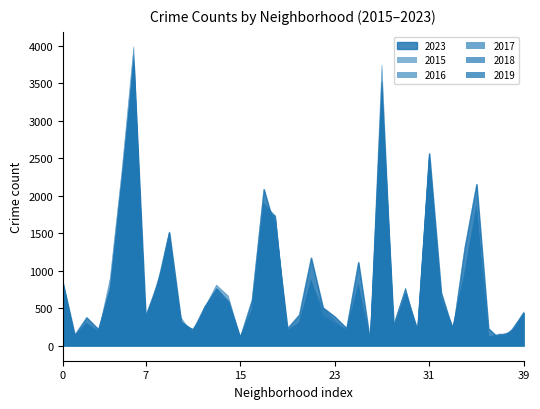

Which series has the largest total across all categories?

2023